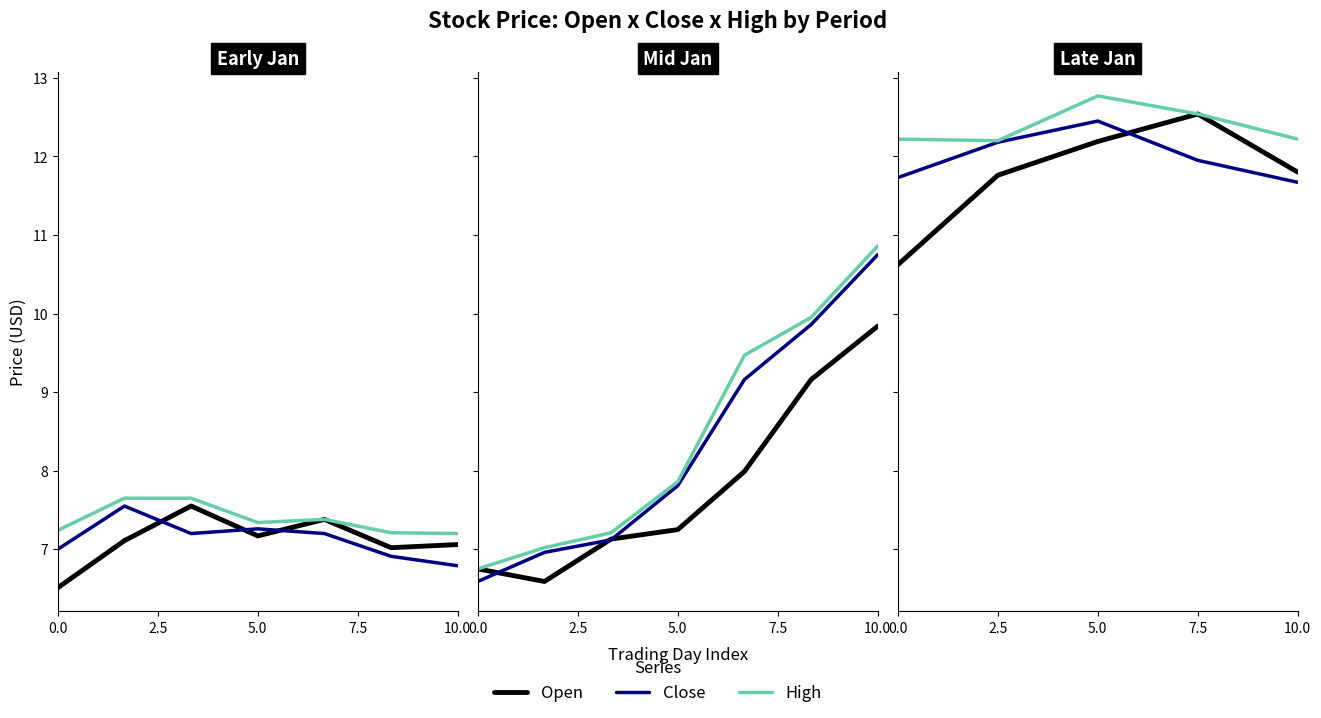

What is the label of the 3rd point from the left?

5.0